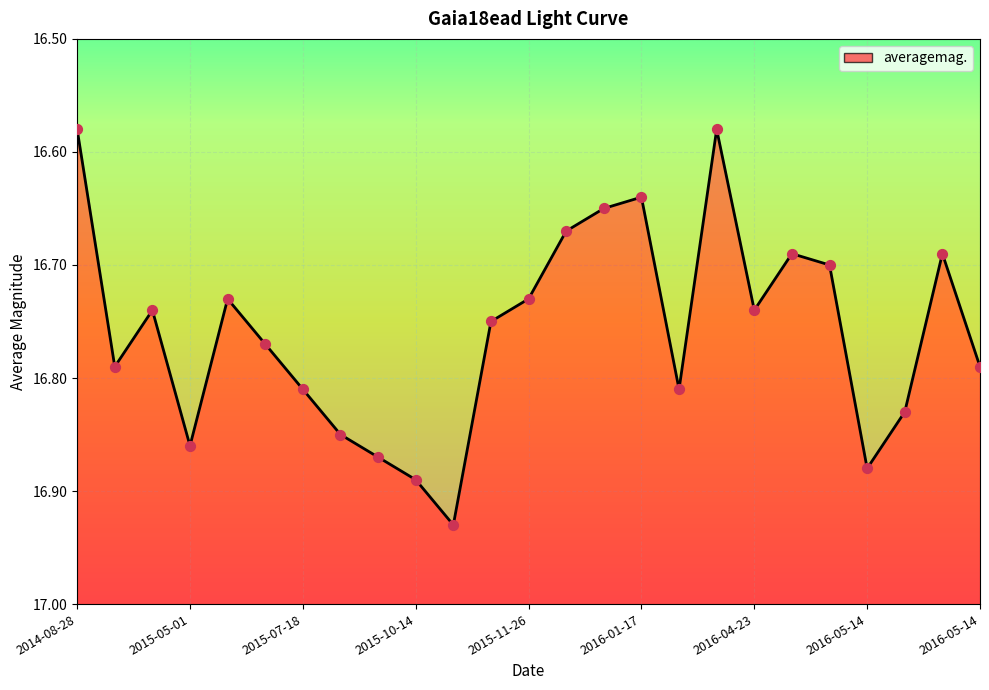

What is the change in value from 2016-03-12 to 2016-04-23?

+0.1